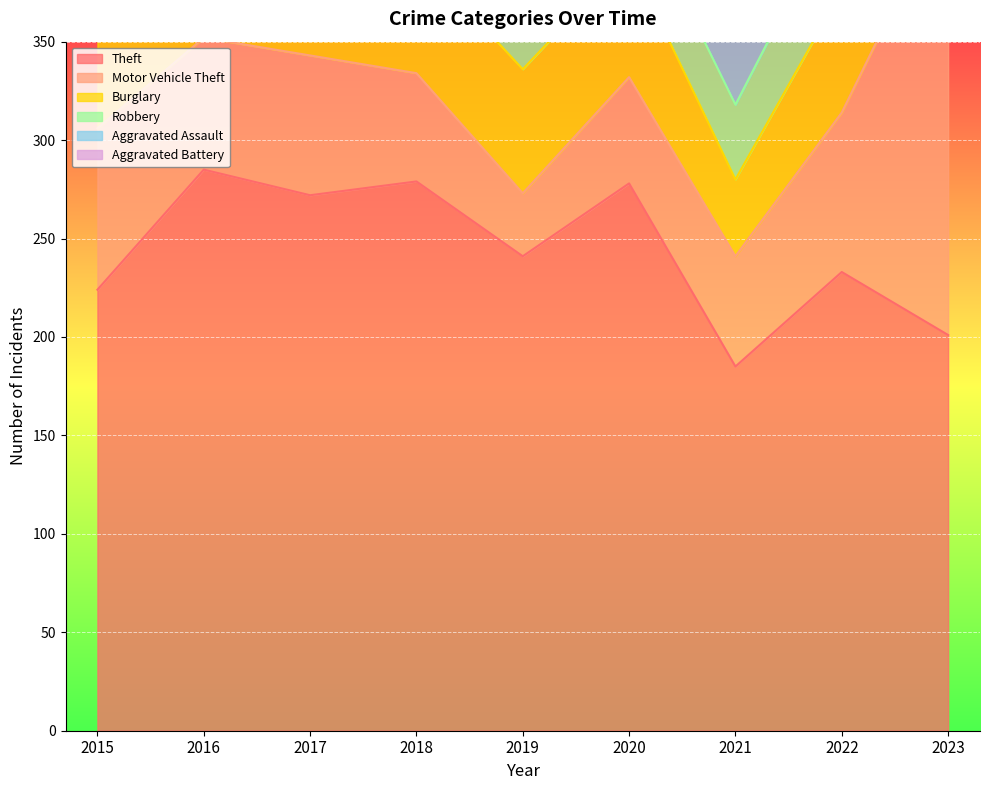

Is the value of Theft at 2022 greater than the value of Motor Vehicle Theft at 2019?

Yes